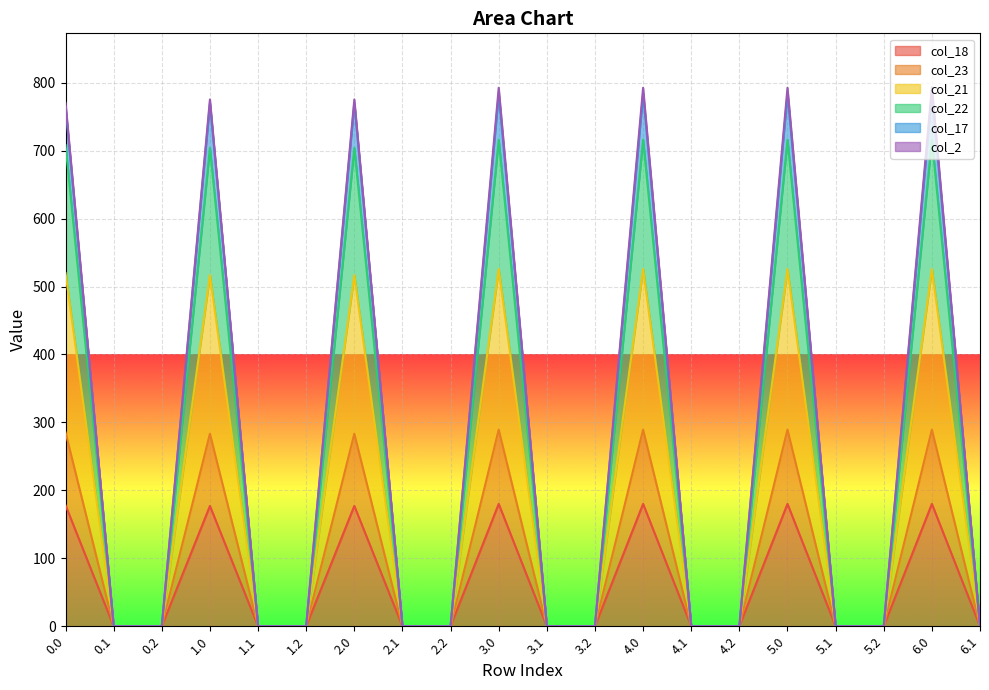

Is the value of col_22 at 1.2 greater than the value of col_23 at 4.0?

No